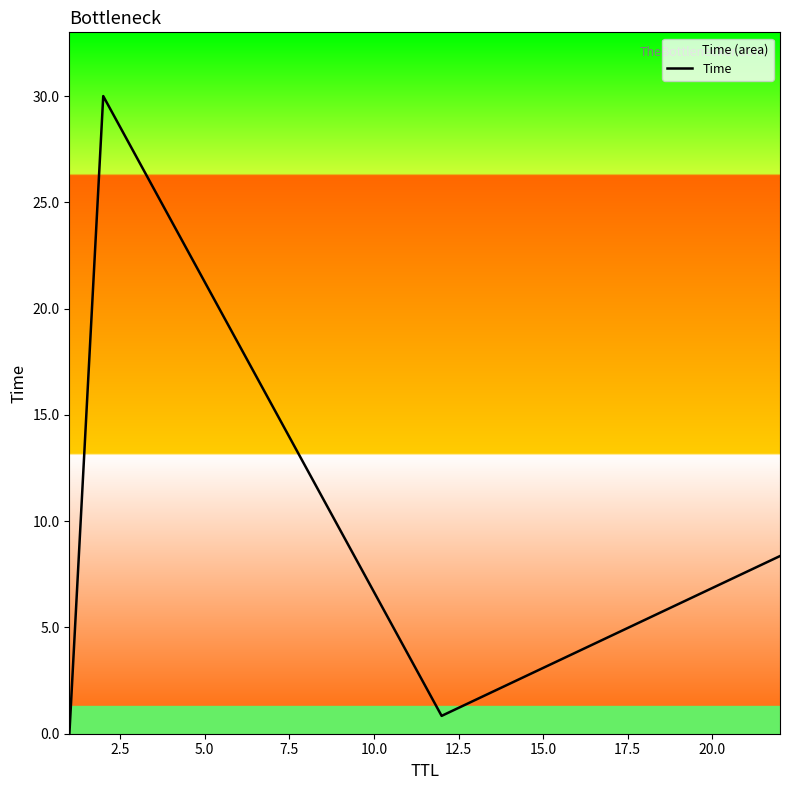

True or false: the data has more than 0 interior local peaks.

True